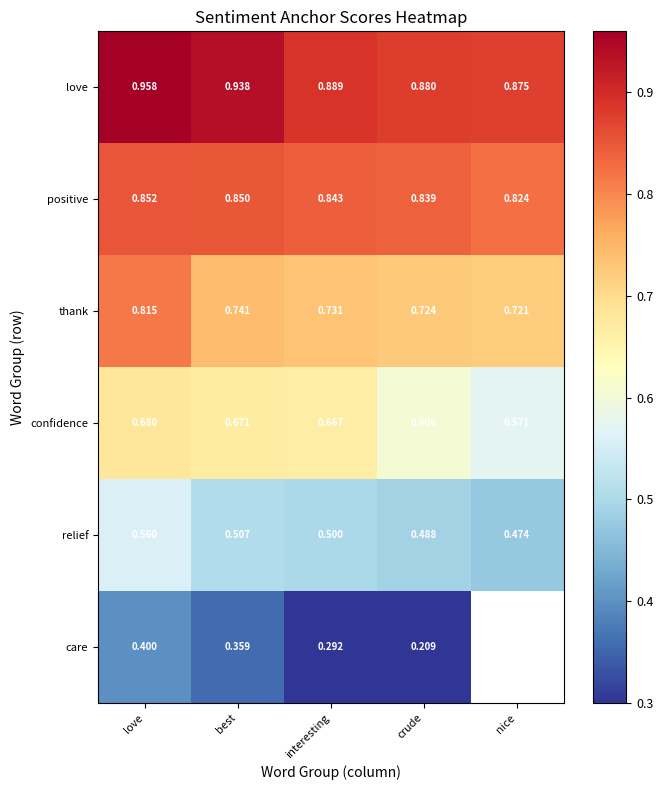

What is the difference between the highest and lowest values at best?

0.6